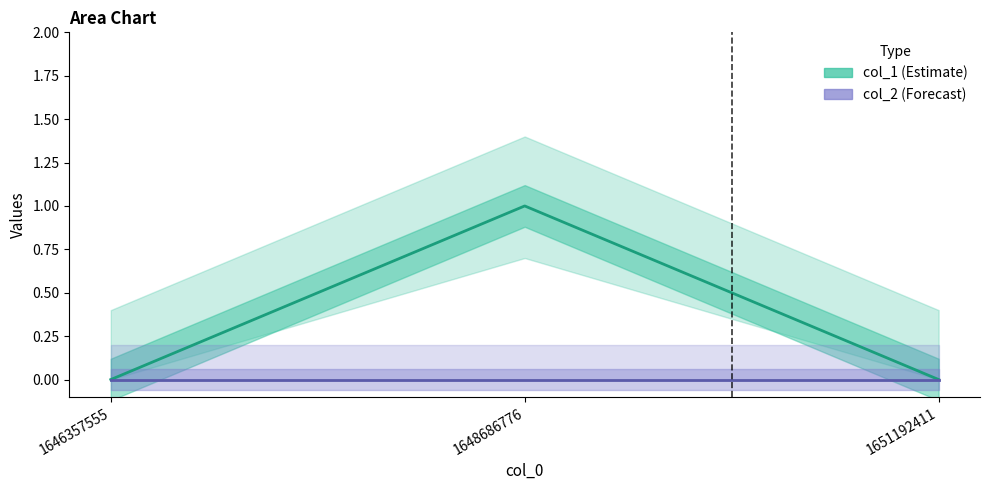

Which series has the largest range (max minus min)?

col_1